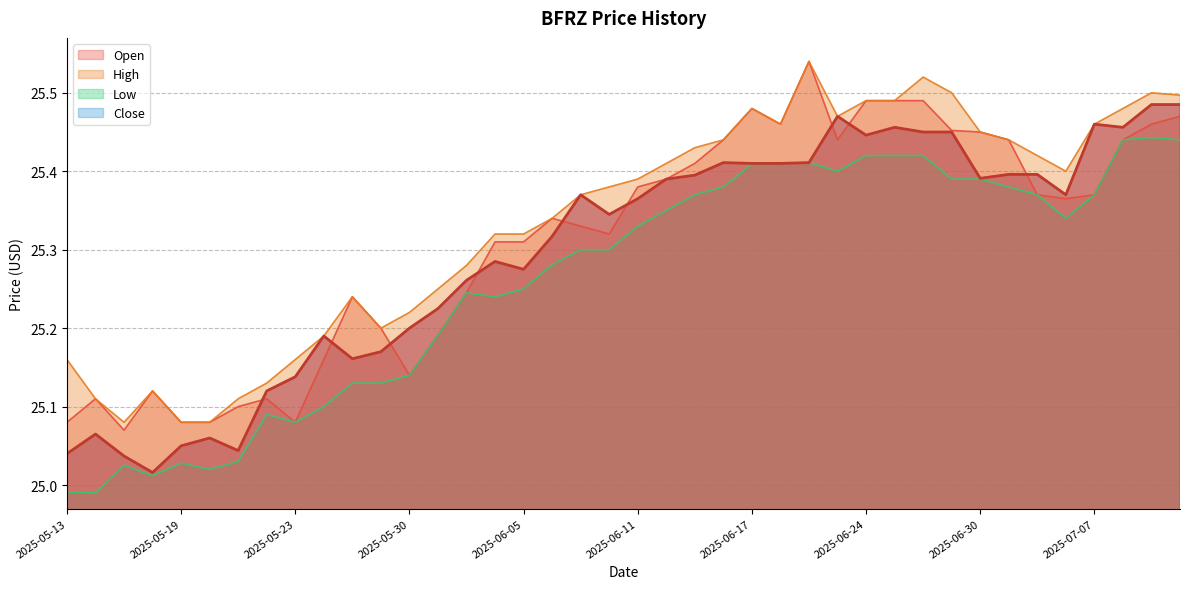

Is the value of High at 2025-07-01 greater than the value of Close at 2025-05-29?

Yes